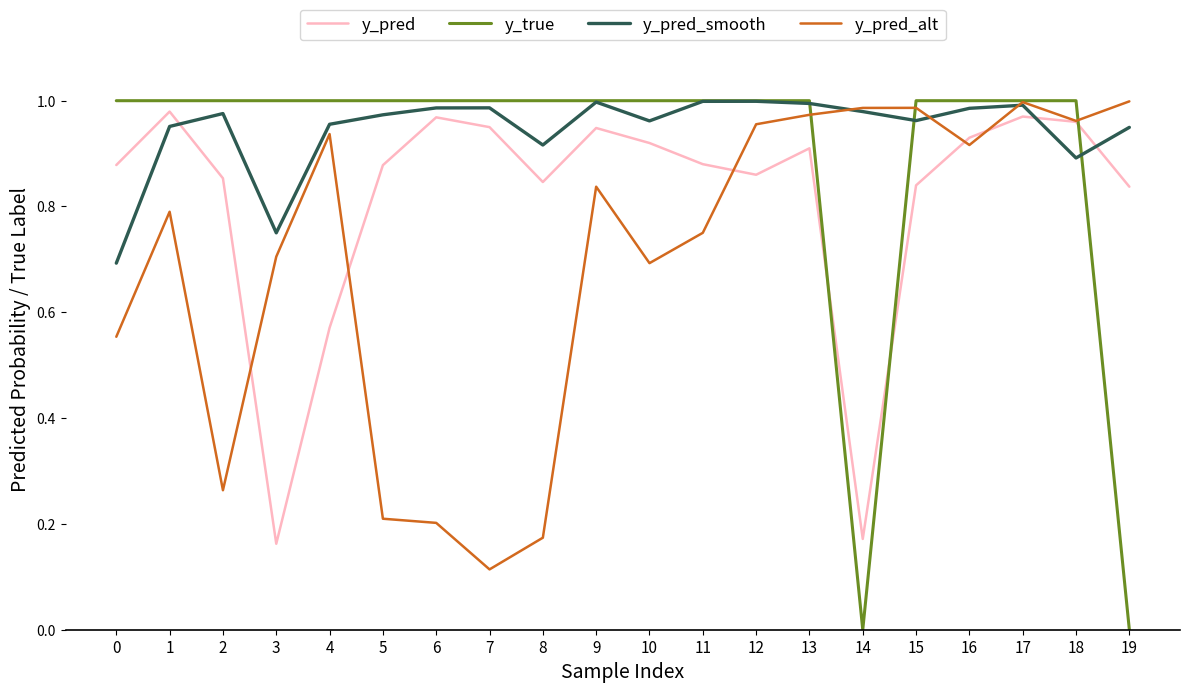

Which series has the largest total across all categories?

y_pred_smooth